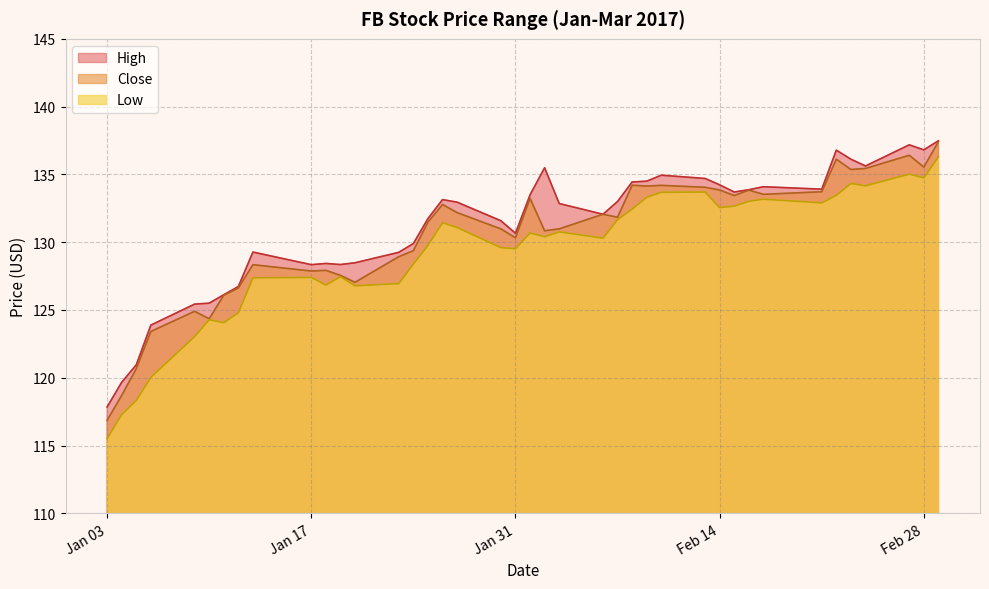

What is the difference between the highest and lowest values at 2017-01-26?

1.7